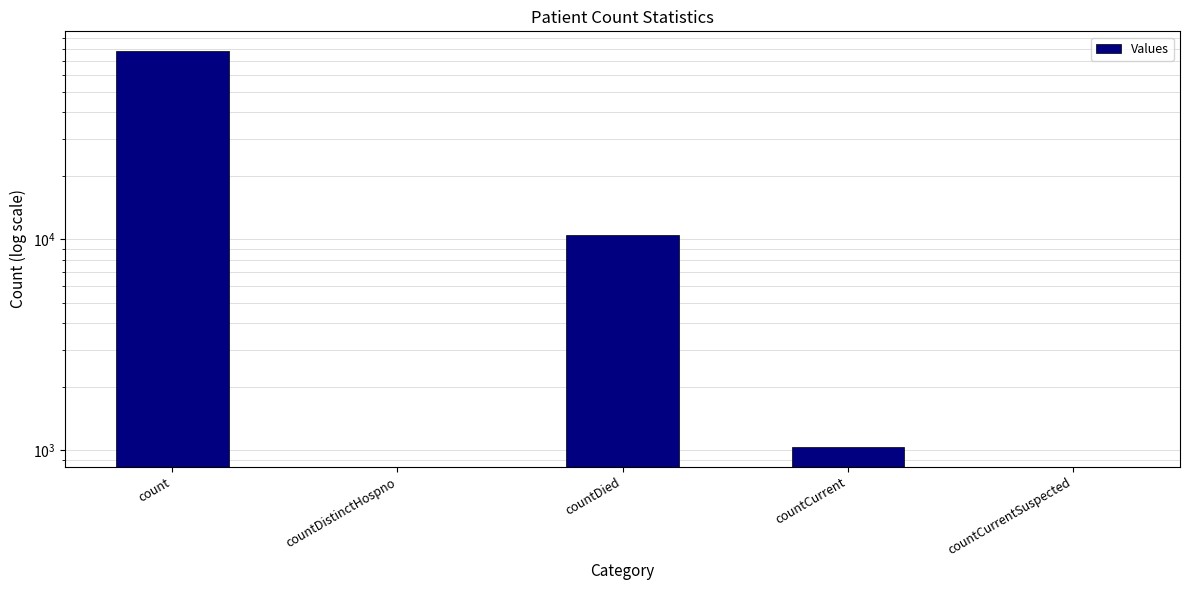

The value at count is 77828. True or false?

True